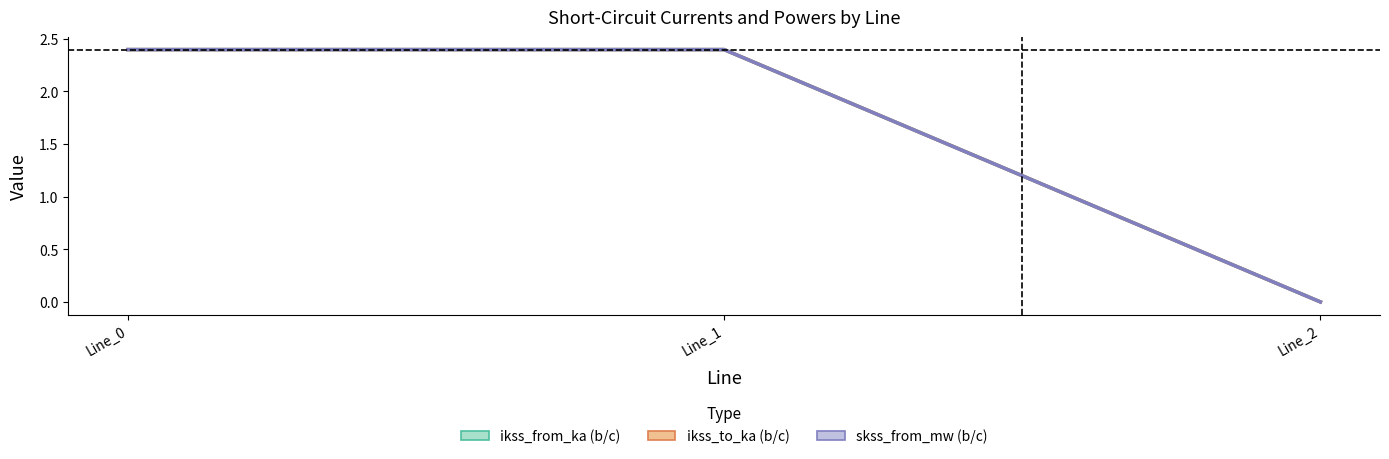

At which category is the sum across all series the highest?

Line_1